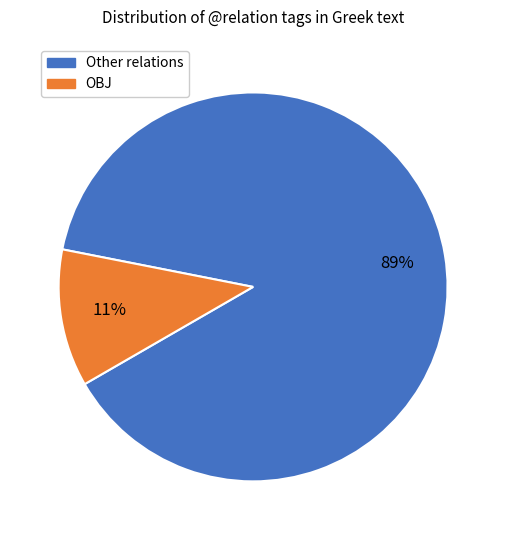

To the nearest percent, what is the average slice percentage?

50%